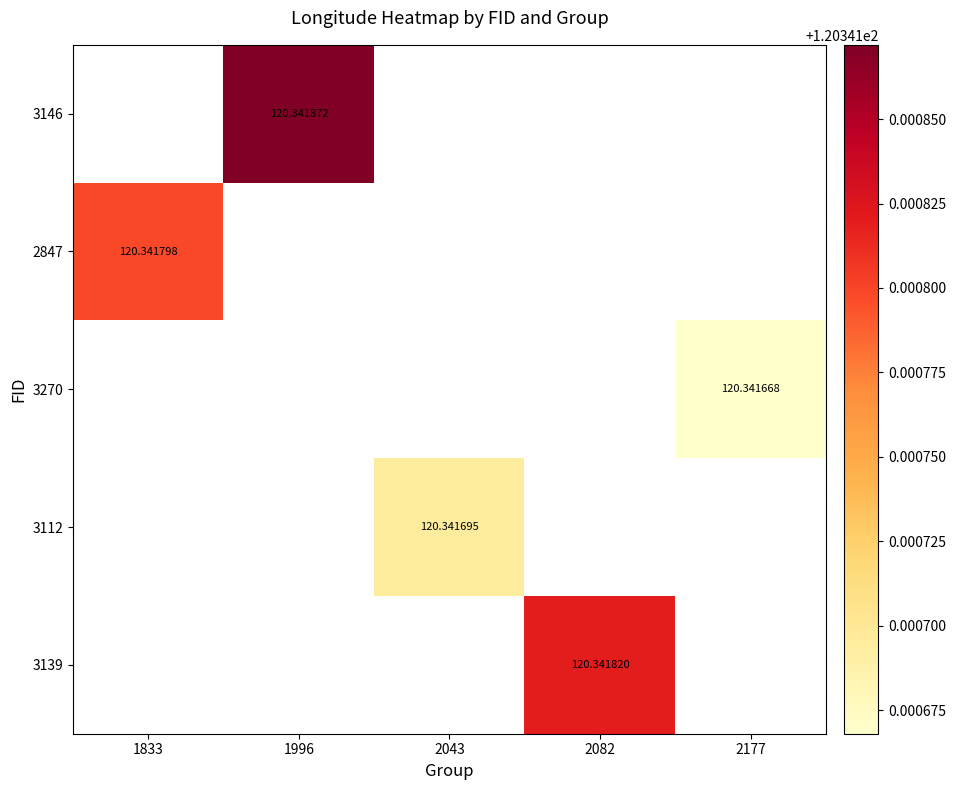

How many distinct data groups are displayed?

5